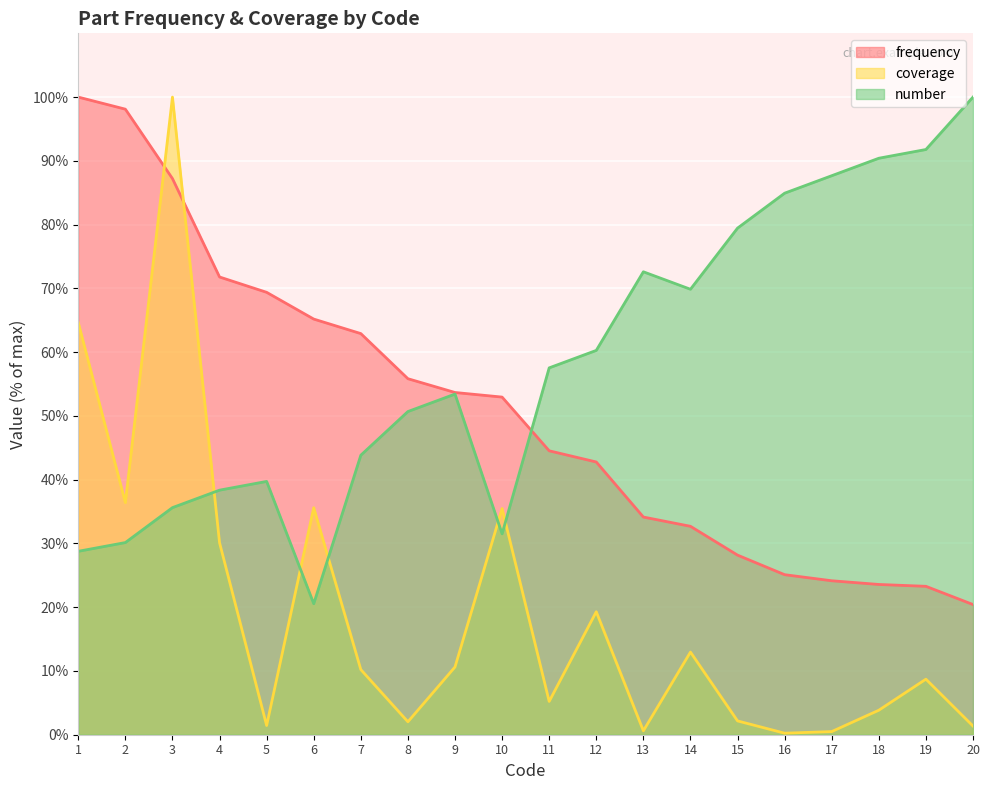

What is the difference between the second highest and minimum values in the frequency series?

77.7